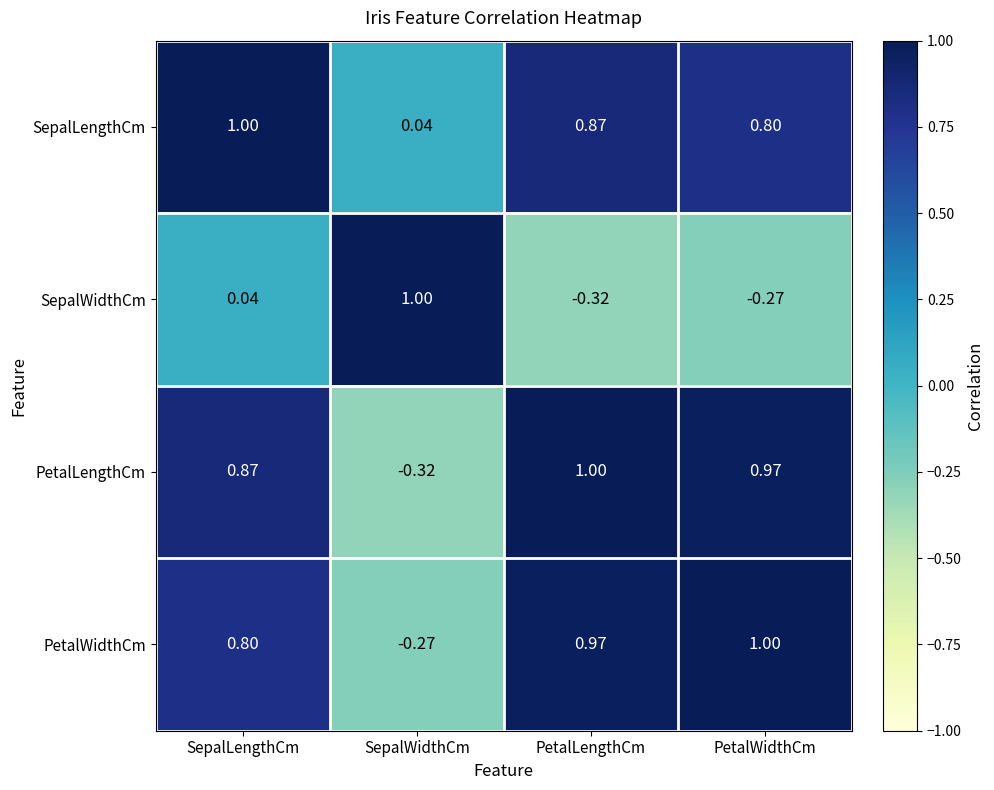

List the labels in order of PetalWidthCm value, largest first.

PetalWidthCm, PetalLengthCm, SepalLengthCm, SepalWidthCm